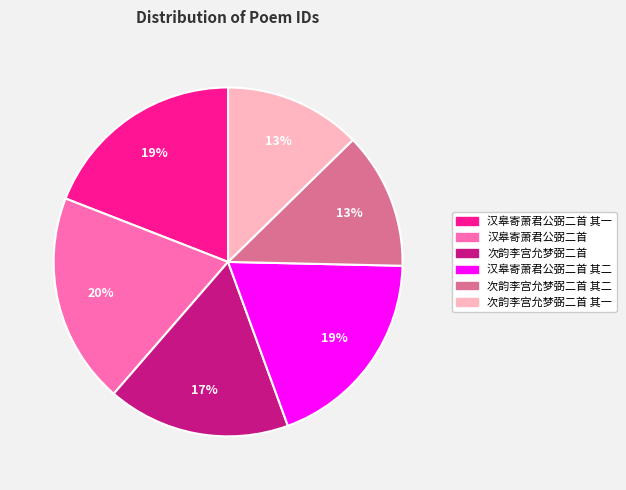

Approximately how many times larger is the value at 次韵李宫允梦弼二首 其二 compared to 次韵李宫允梦弼二首 其一?

1.0